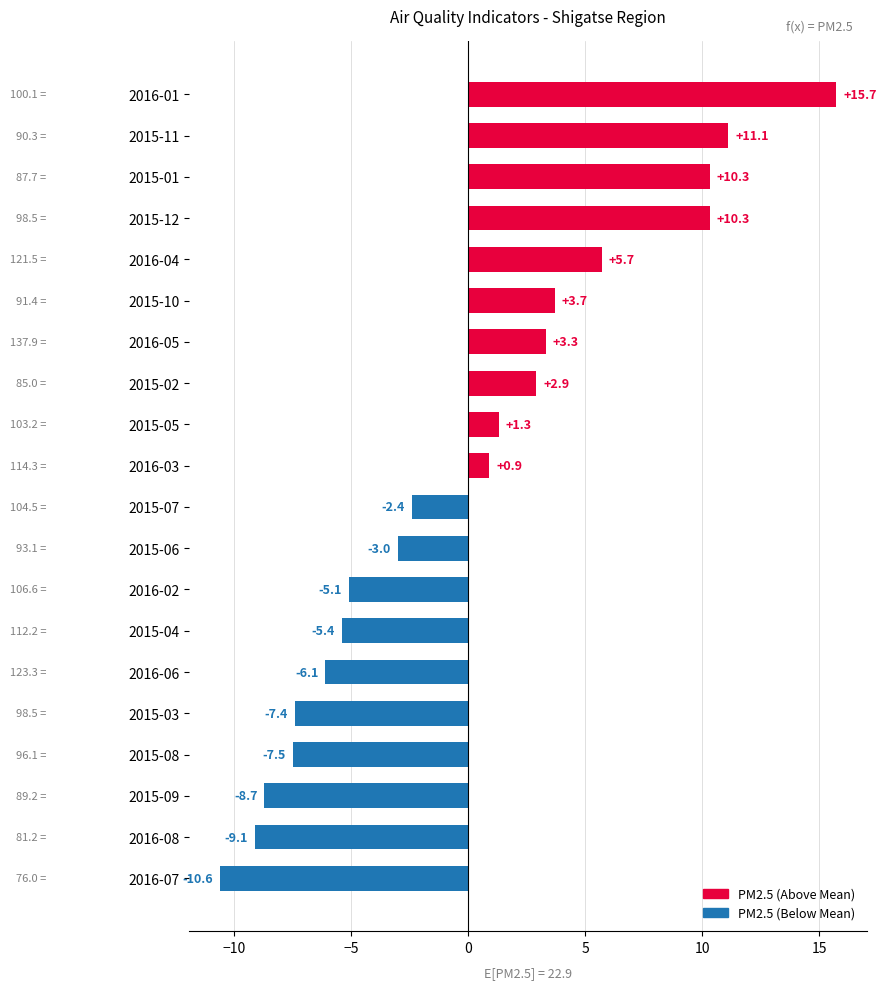

Reading bottom to top, list all the values displayed in this chart.

2016-07=-10.6	2016-08=-9.1	2015-09=-8.7	2015-08=-7.5	2015-03=-7.4	2016-06=-6.1	2015-04=-5.4	2016-02=-5.1	2015-06=-3.0	2015-07=-2.4	2016-03=0.9	2015-05=1.3	2015-02=2.9	2016-05=3.3	2015-10=3.7	2016-04=5.7	2015-12=10.3	2015-01=10.3	2015-11=11.1	2016-01=15.7